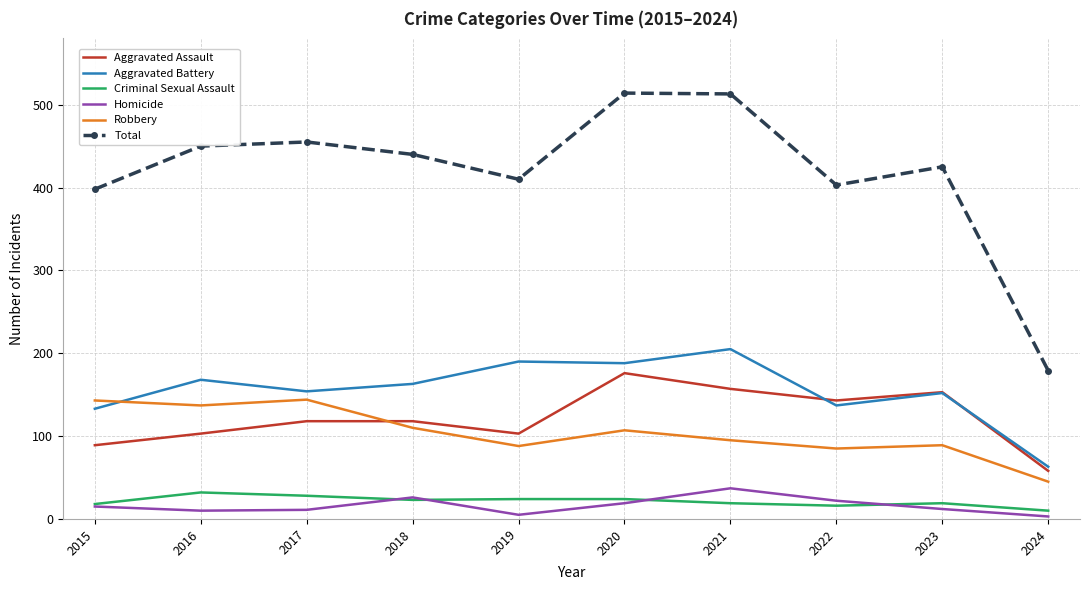

Which series has the largest total across all categories?

Total